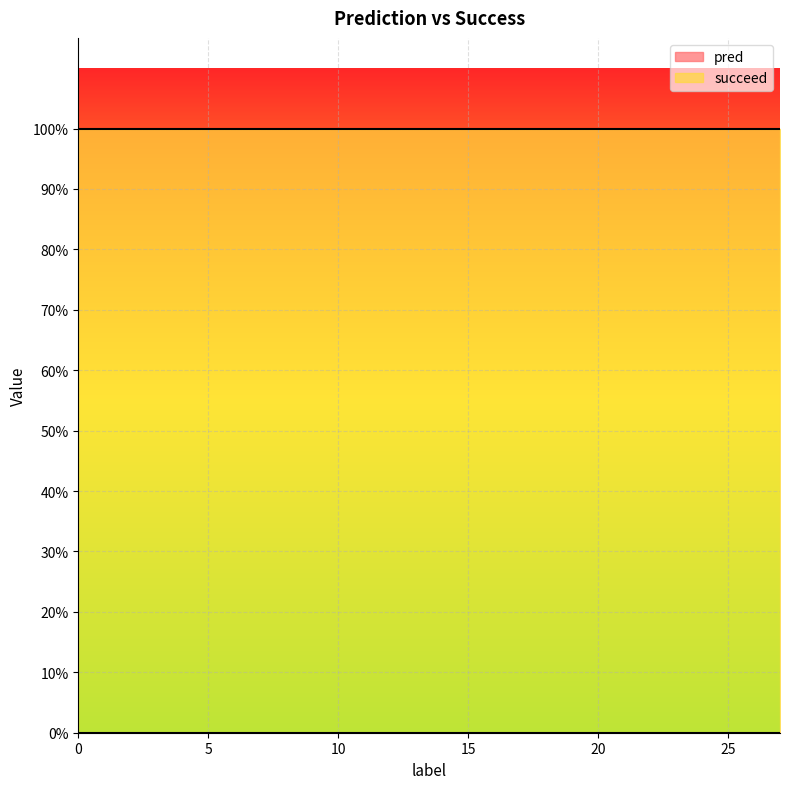

What value does the succeed series have at 0?

1